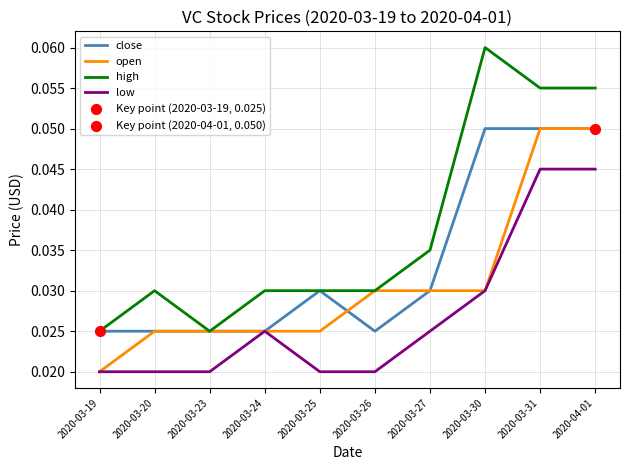

Which series has the largest range (max minus min)?

high